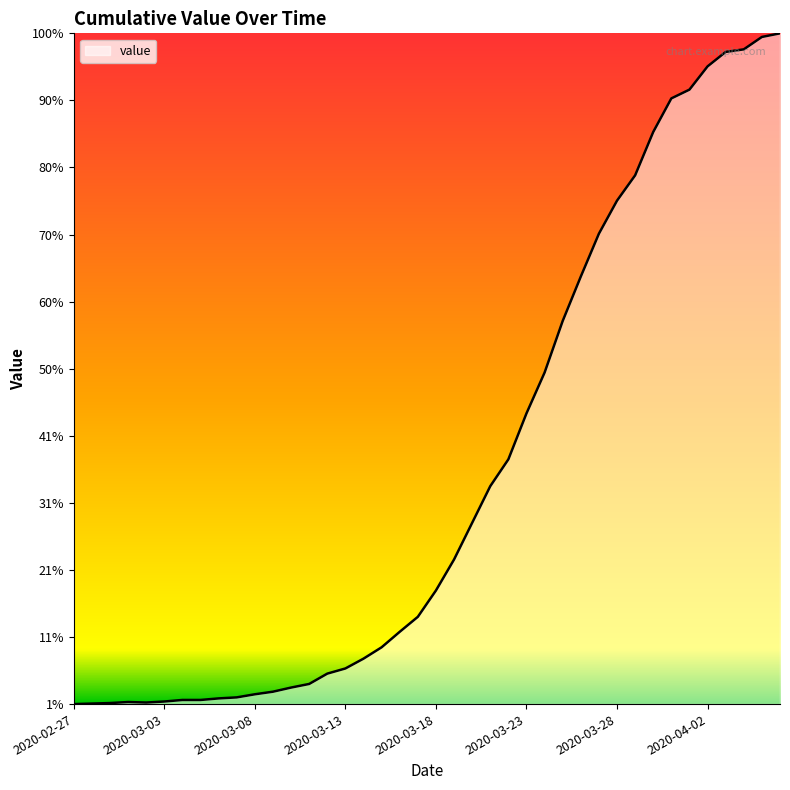

Does the chart display data point markers on the line(s)?

No